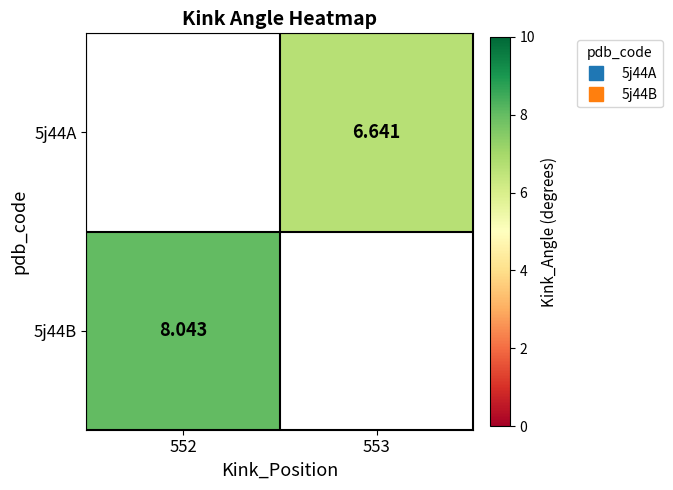

True or false: 5j44B has a value of 8.0 at 552.

True